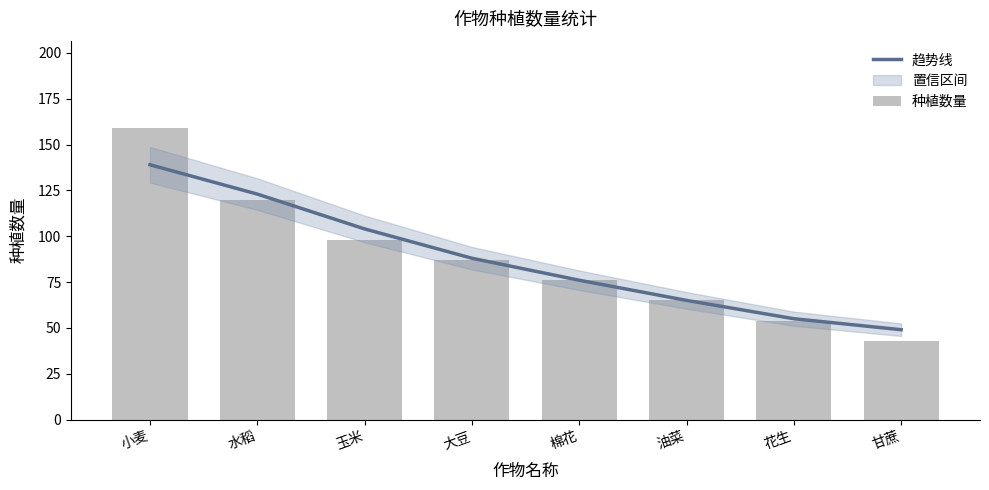

What is the label of the 7th bar from the right?

水稻